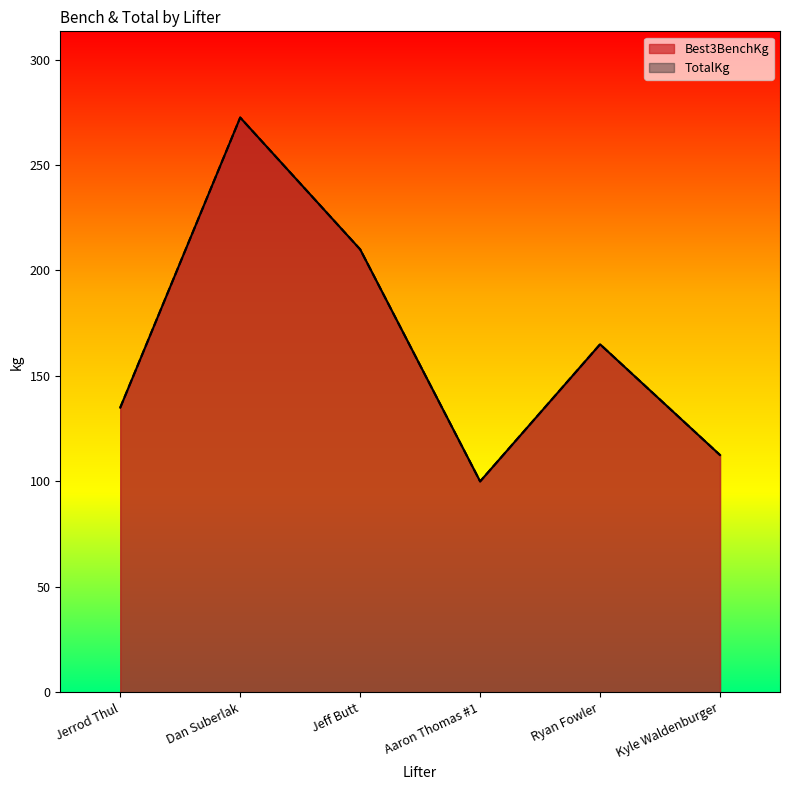

What is the difference between the TotalKg values at Dan Suberlak and Ryan Fowler?

107.5